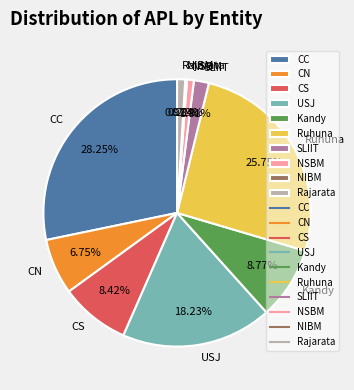

Is the sum of Rajarata and CS greater than half?

No